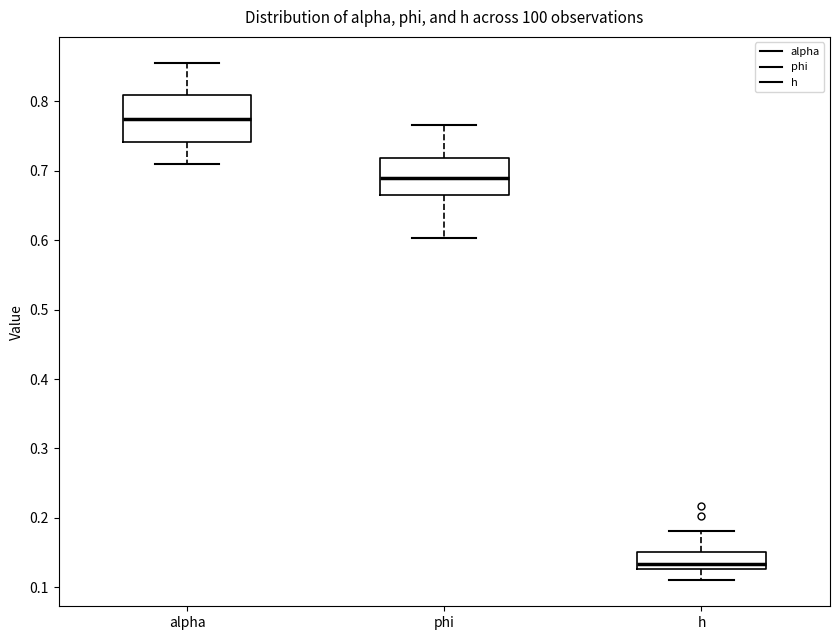

Reading left to right, transcribe this box plot: for each box, give where its median line is, the range the box spans, and where its two whiskers end, as read against the y-axis. The values are not printed on the chart, so give them approximately, as read against the axis.

alpha: median 0.77, box 0.74 to 0.81, whiskers 0.71 to 0.86
phi: median 0.69, box 0.66 to 0.72, whiskers 0.60 to 0.77
h: median 0.13 (just above the box's lower edge), box 0.13 to 0.15, whiskers 0.11 to 0.18